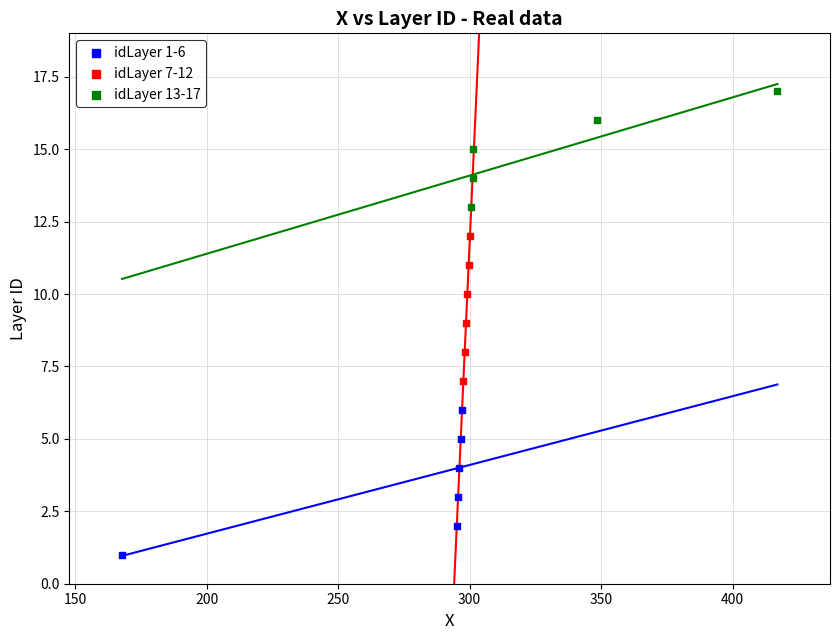

Which series reaches the minimum Y coordinate?

idLayer 1-6